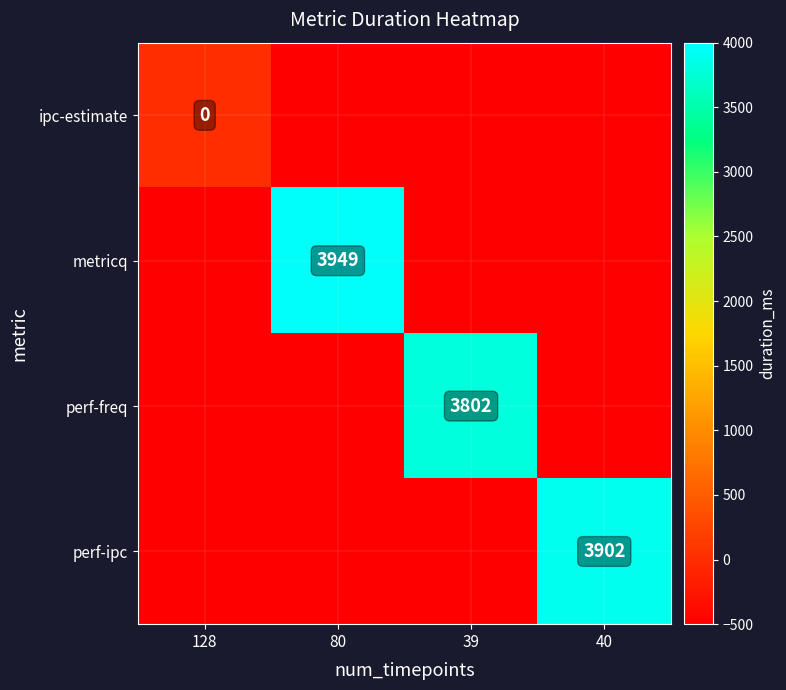

True or false: perf-ipc has a value of 5266 at 40.

False